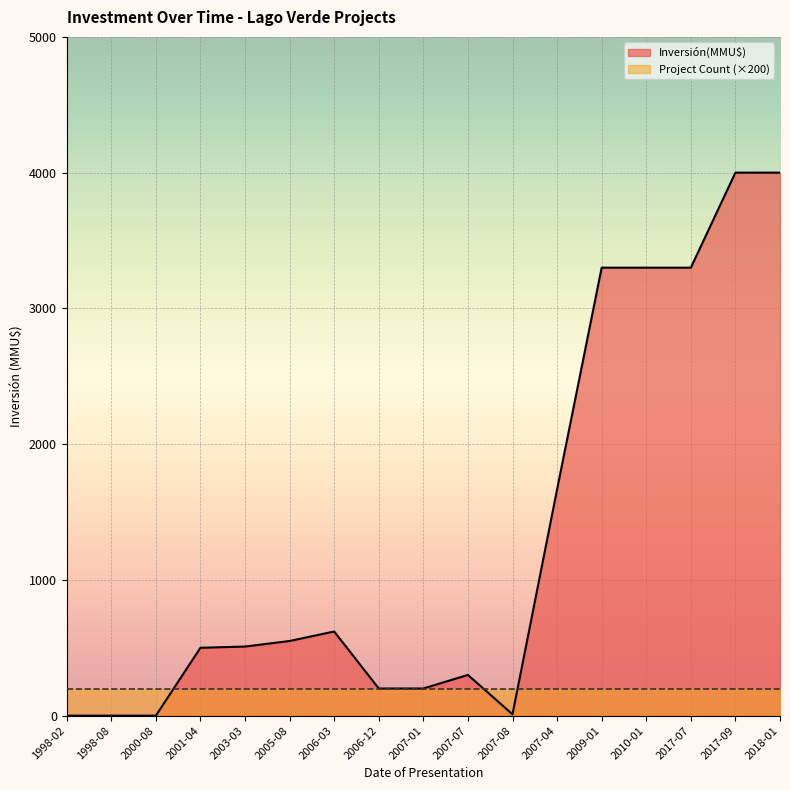

What value does the data have at 2006-12, to the nearest 10?

200